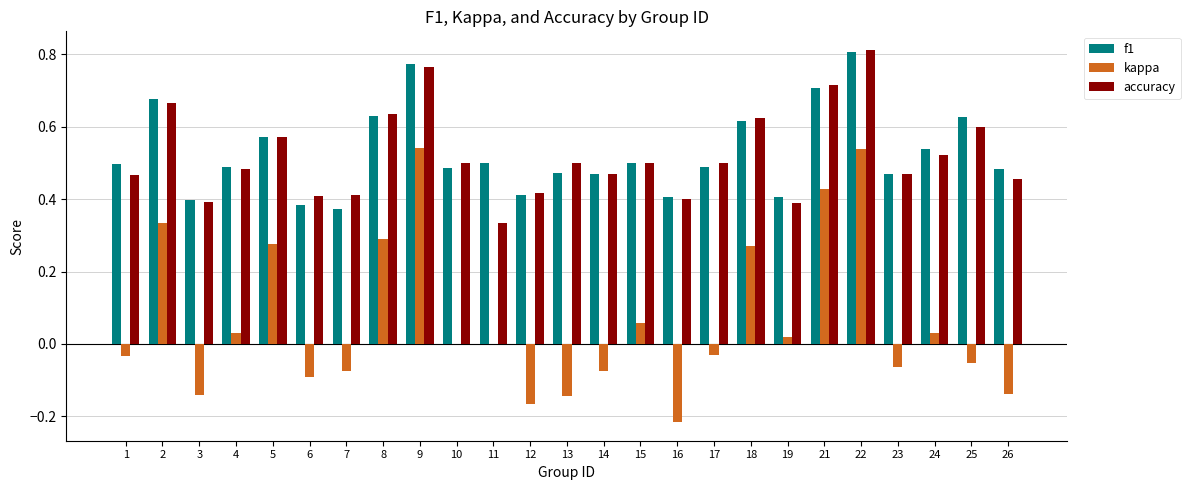

Which category has the highest value across all series?

22